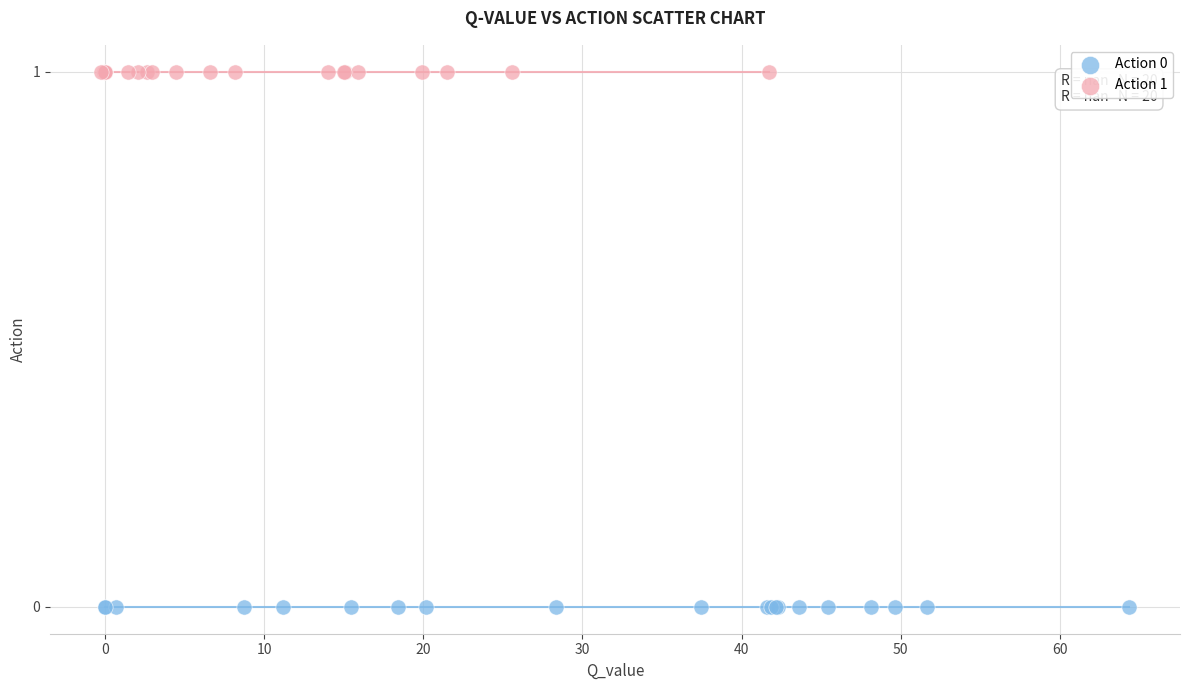

Which series reaches the maximum Y coordinate?

Action 1